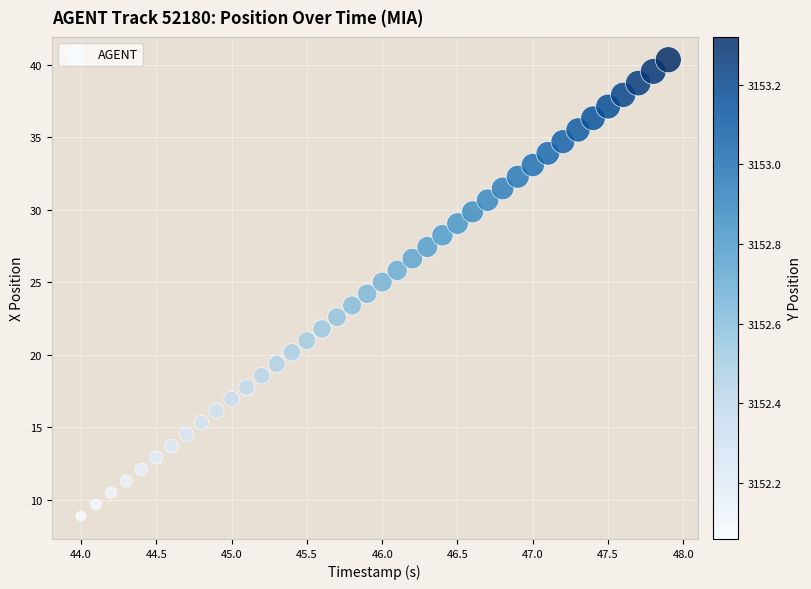

What is the range of X values (max minus min)?

3.9